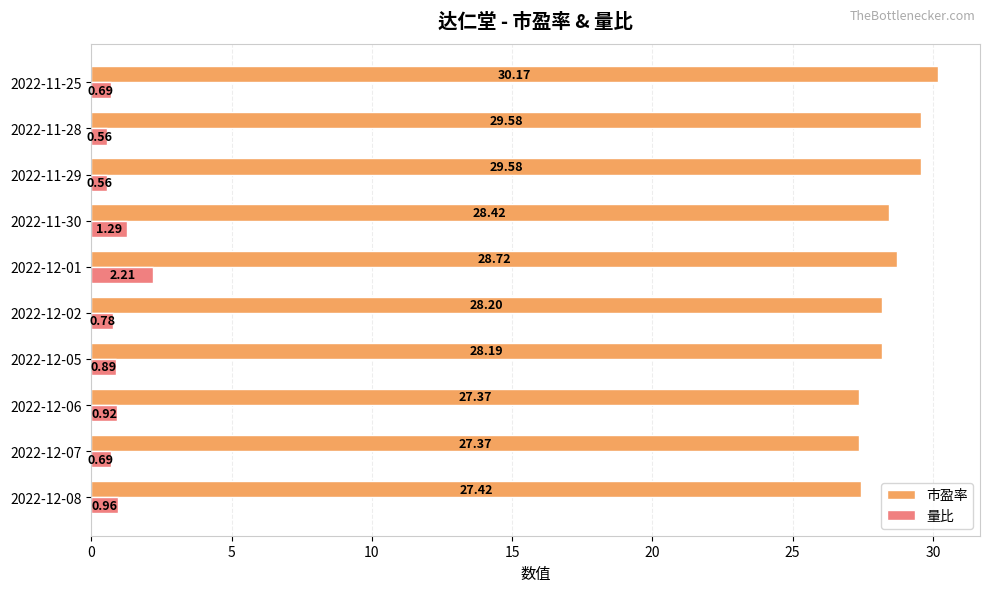

What is the difference between the maximum and second lowest values in the 市盈率 series?

2.8